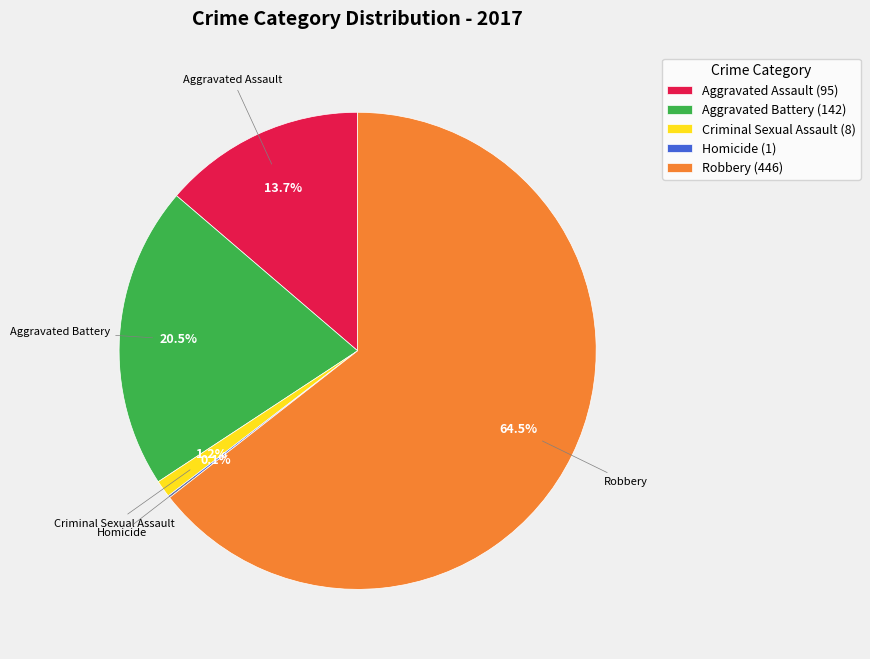

Is Criminal Sexual Assault (8) the majority of the pie?

No